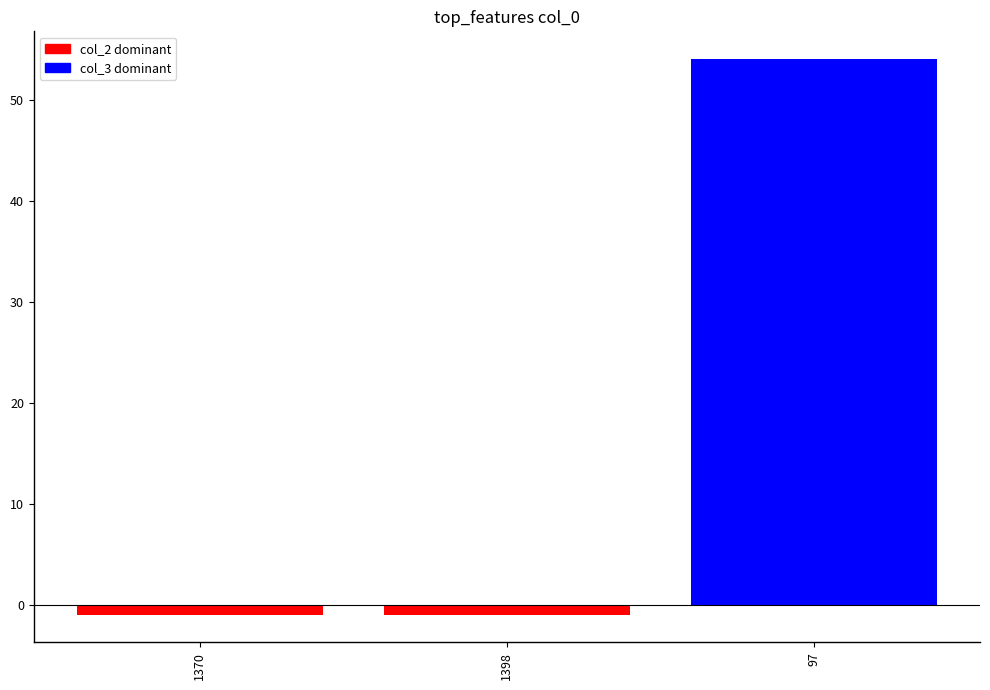

The value at 97 is 92. True or false?

False